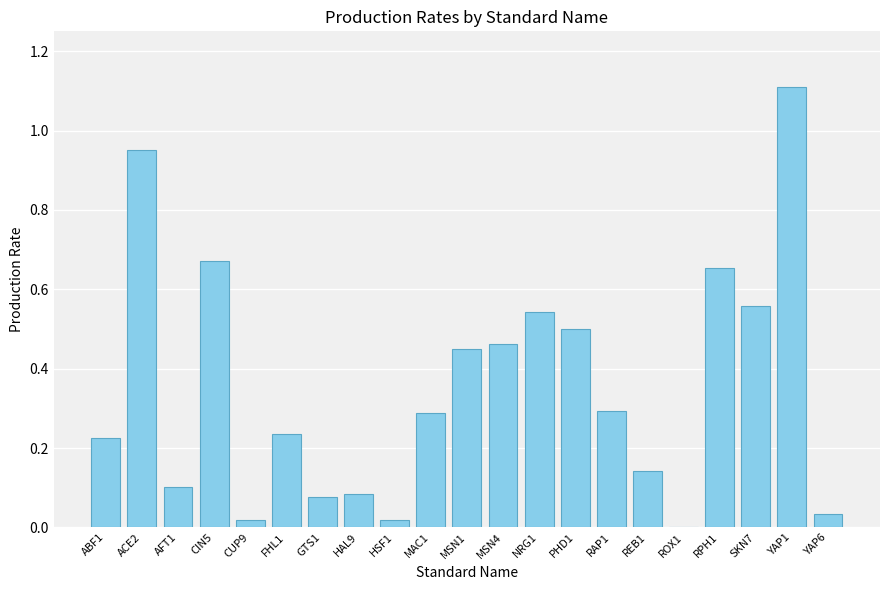

Are the bars grouped side by side (vs. stacked)?

No